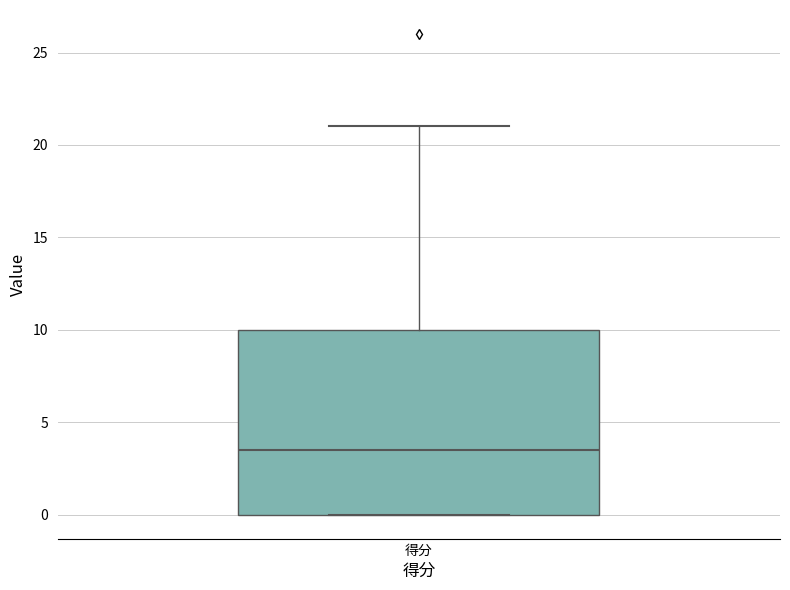

Read this box plot against the y-axis: the position of the median line, the range covered by the box, and the ends of both whiskers. The values are not printed on the chart, so give them approximately, as read against the axis.

median 3.5, box 0.0 to 10.0, whiskers 0.0 to 21.0